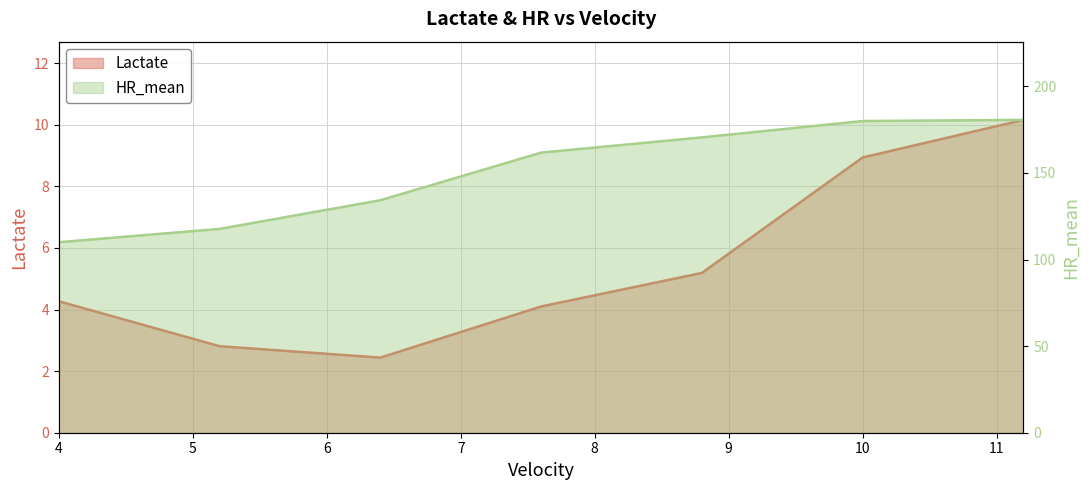

How many data points does each series have?

7